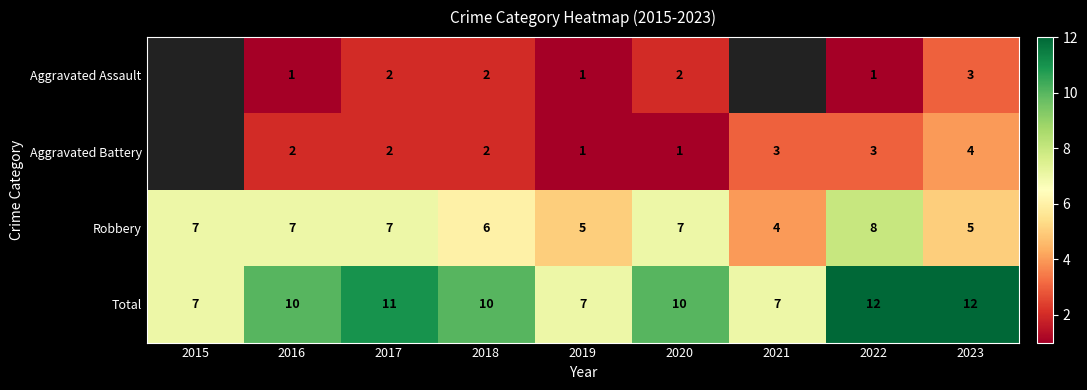

What is the spread (max minus min) of values at 2022?

11